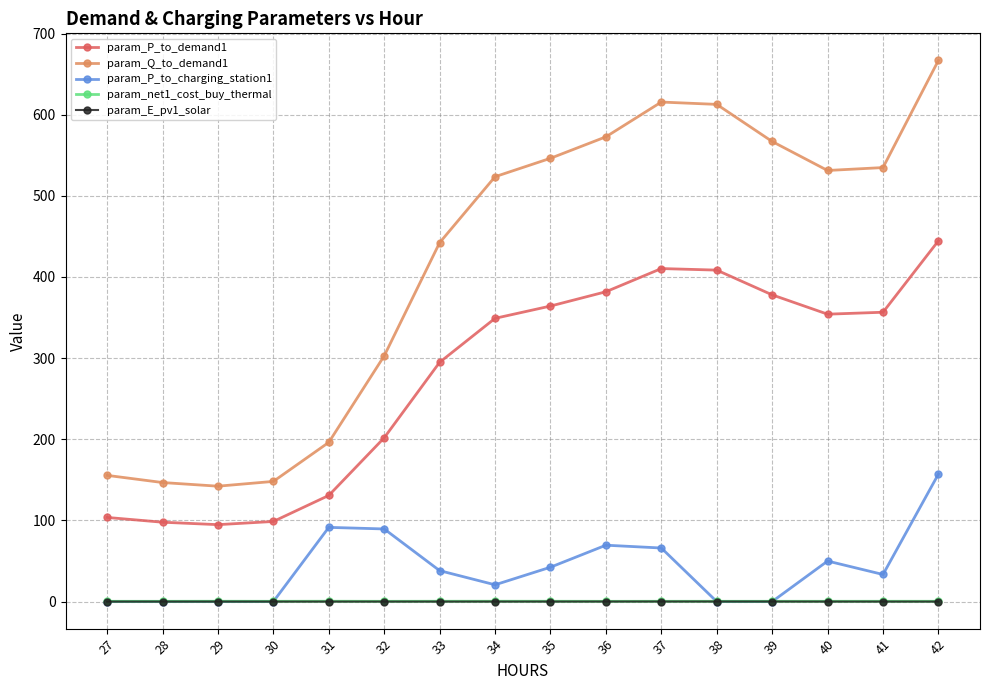

At how many categories does at least one series exceed 491?

9